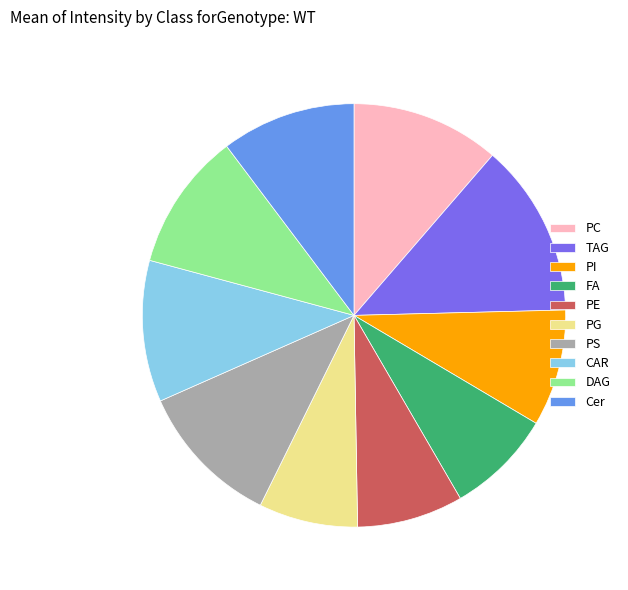

Is there a majority slice in this chart?

No